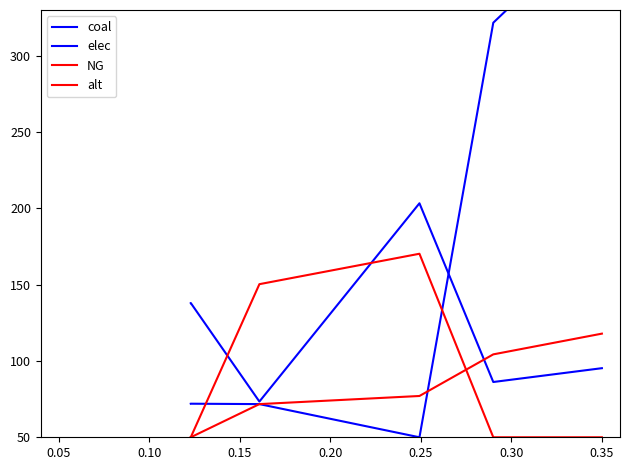

What are all the series names shown in the legend?

coal, elec, NG, alt